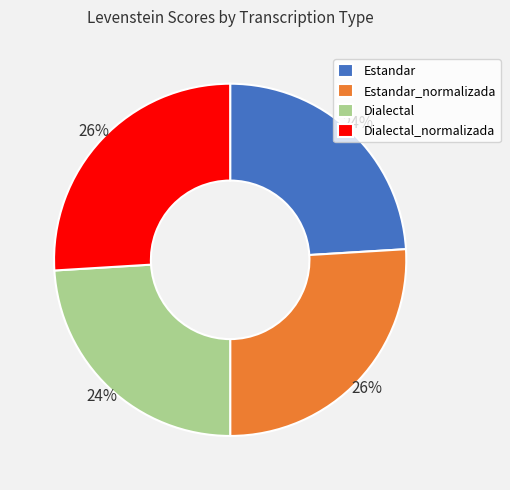

Combined, do Estandar and Dialectal account for over 50%?

No